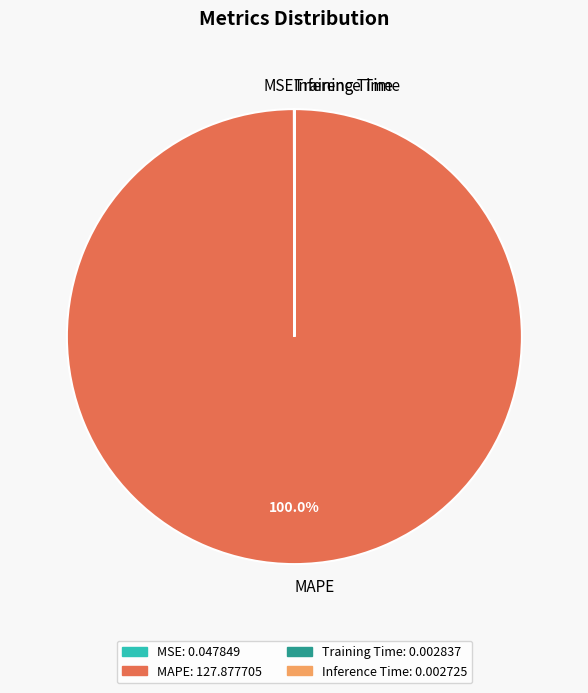

Which category accounts for the majority?

MAPE